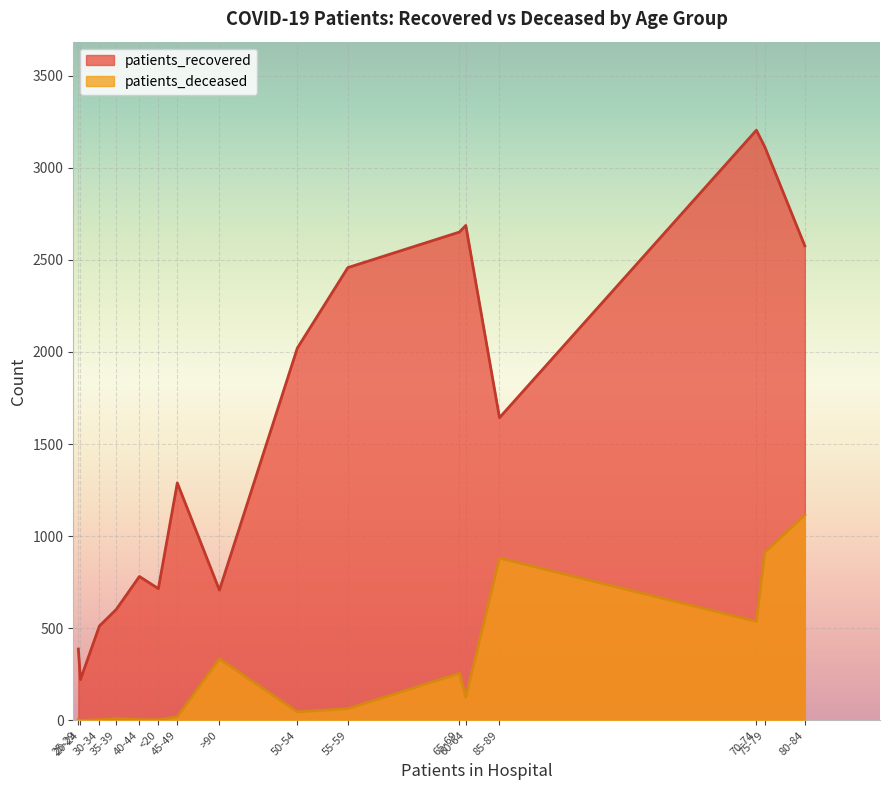

True or false: patients_recovered has a value of 849 at 80-84.

False